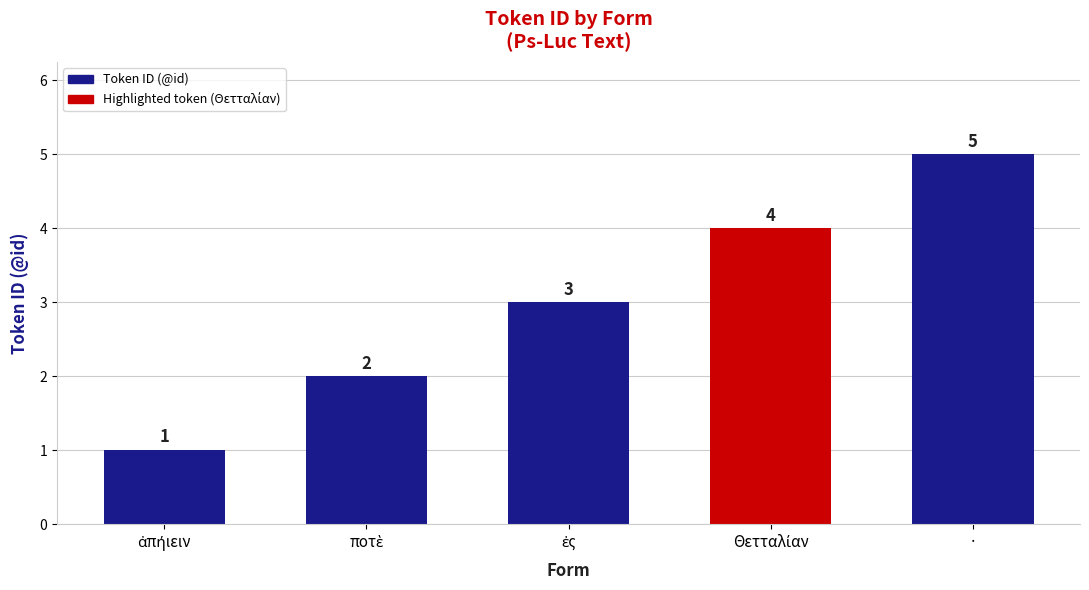

What is the difference between the maximum and minimum values?

4